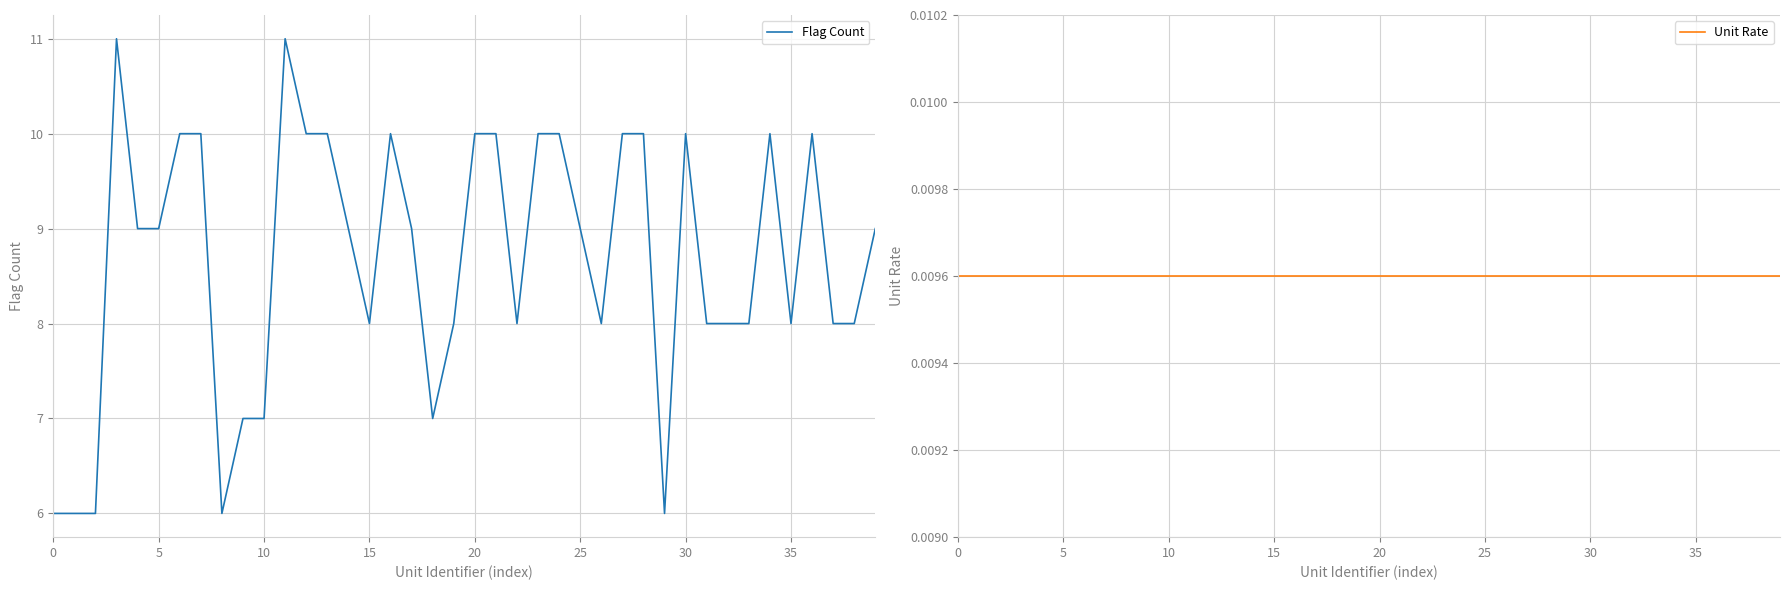

What is the highest value of the Flag Count series?

11